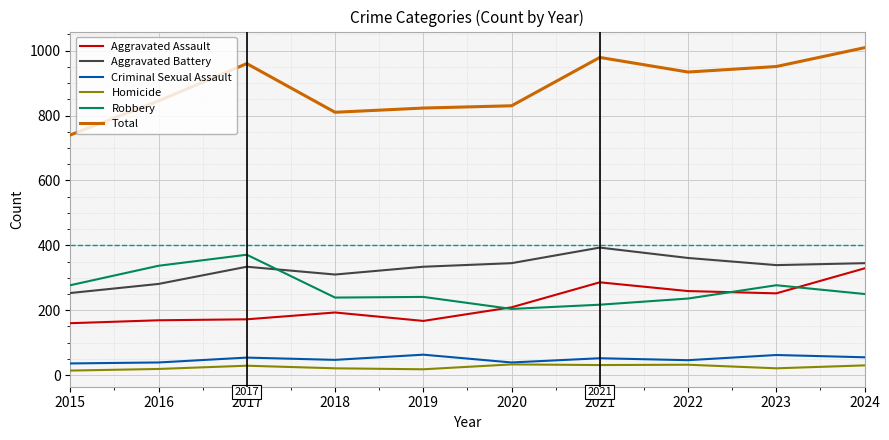

What is the sum of all Criminal Sexual Assault values?

493